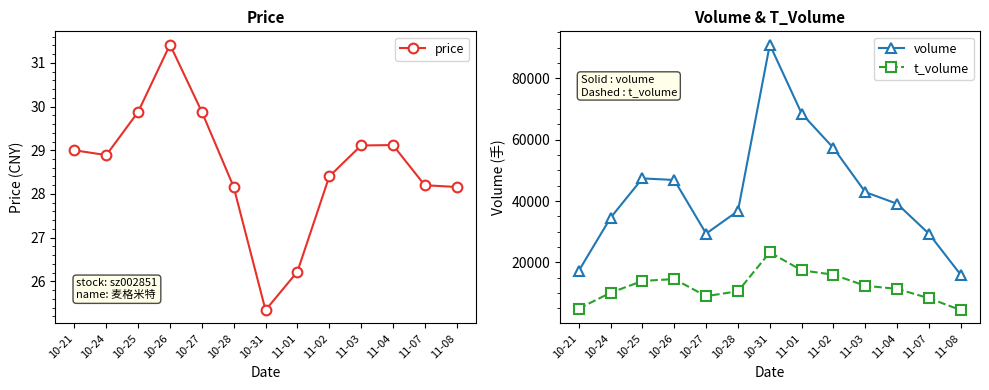

The volume series shows 29396.0 at 10-27. True or false?

True